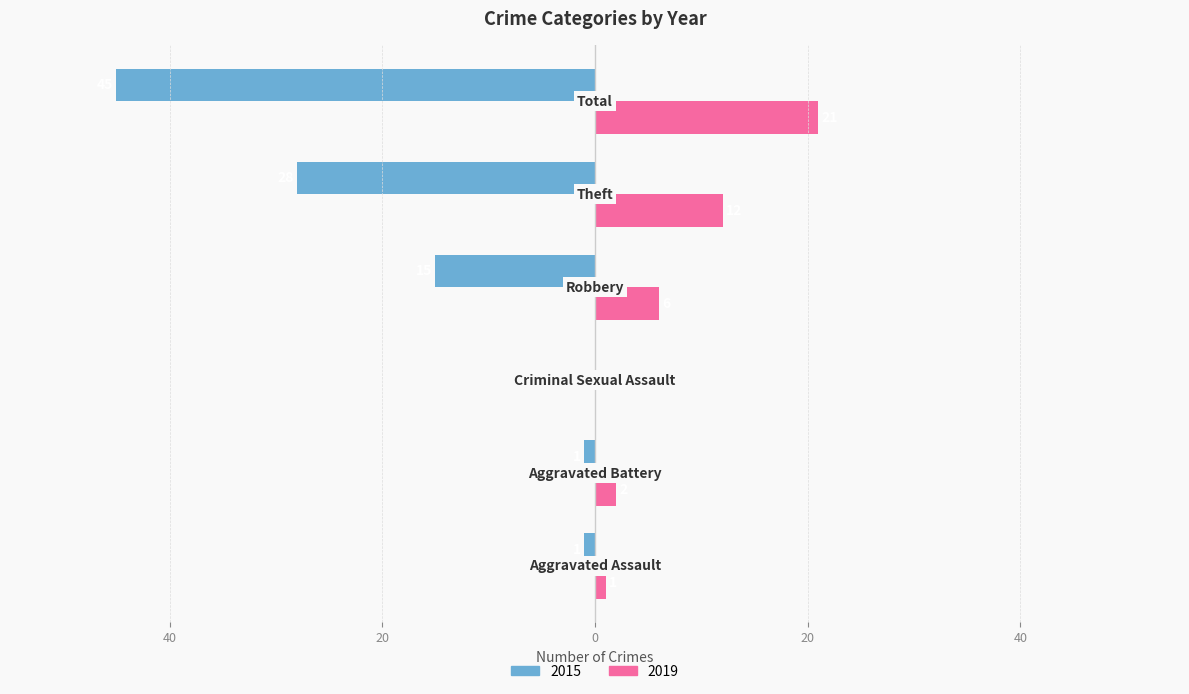

What is the highest value of the 2019 series?

21